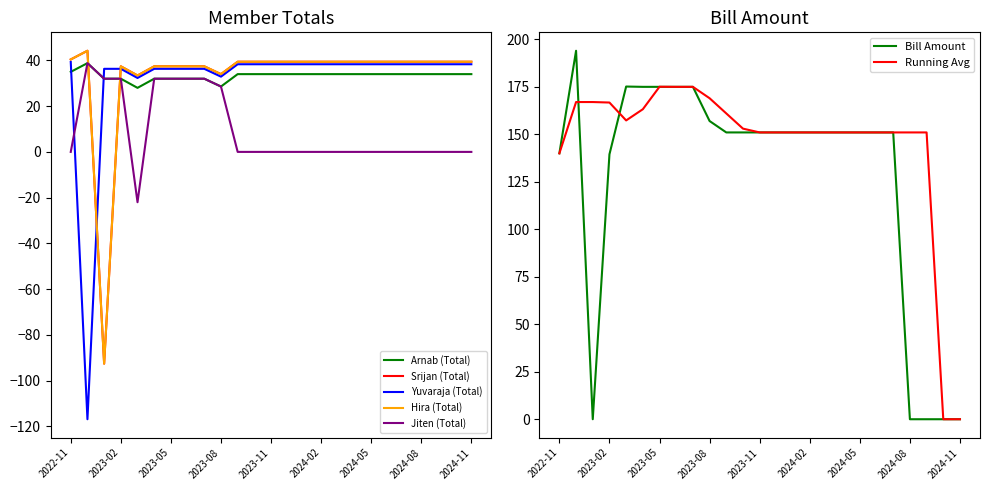

At 2023-05, list the series in order from largest to smallest.

Srijan (Total), Hira (Total), Yuvaraja (Total), Arnab (Total), Jiten (Total)